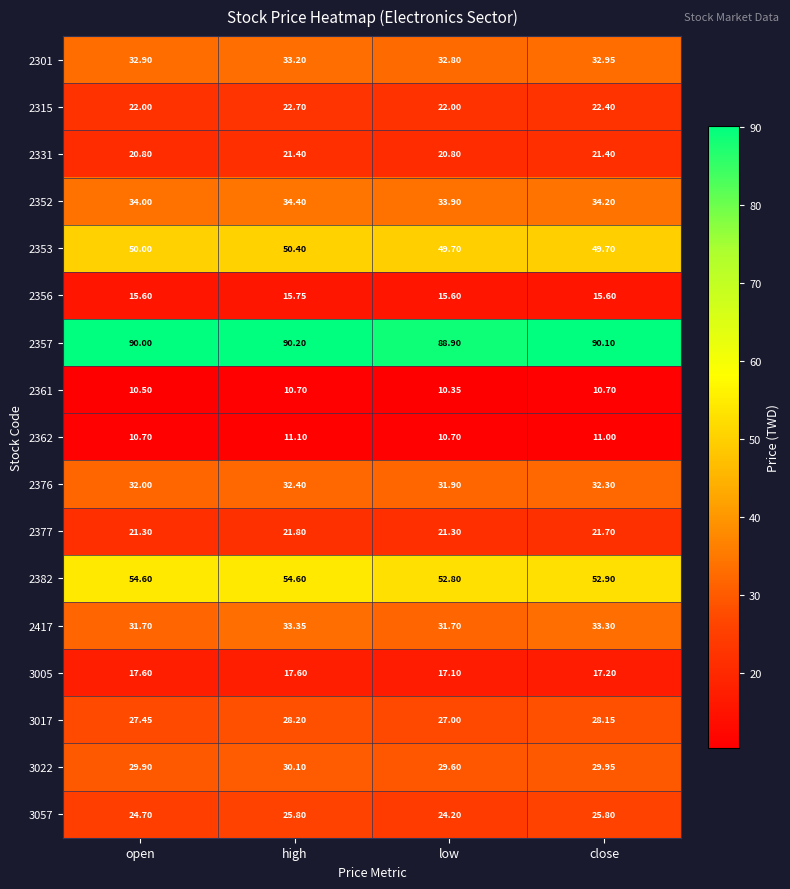

Is the value of 2376 at close greater than the value of 3005 at open?

Yes